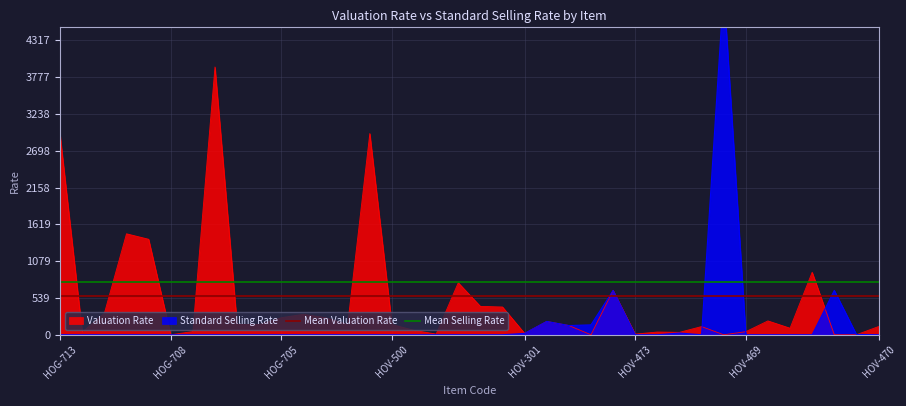

True or false: Valuation Rate has a value of 250.0 at HOG-705.

True